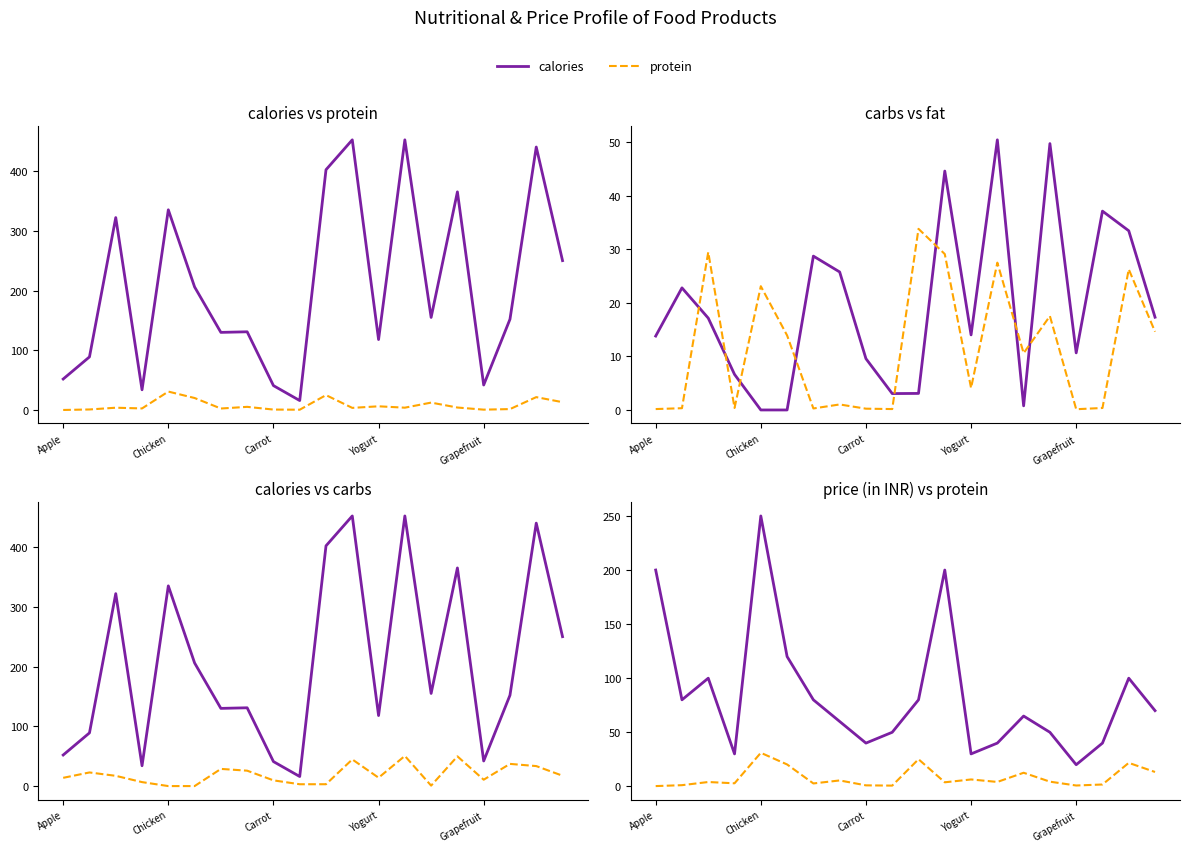

At 15, list the series in order from smallest to largest.

protein, fat, carbs, price (in INR), calories